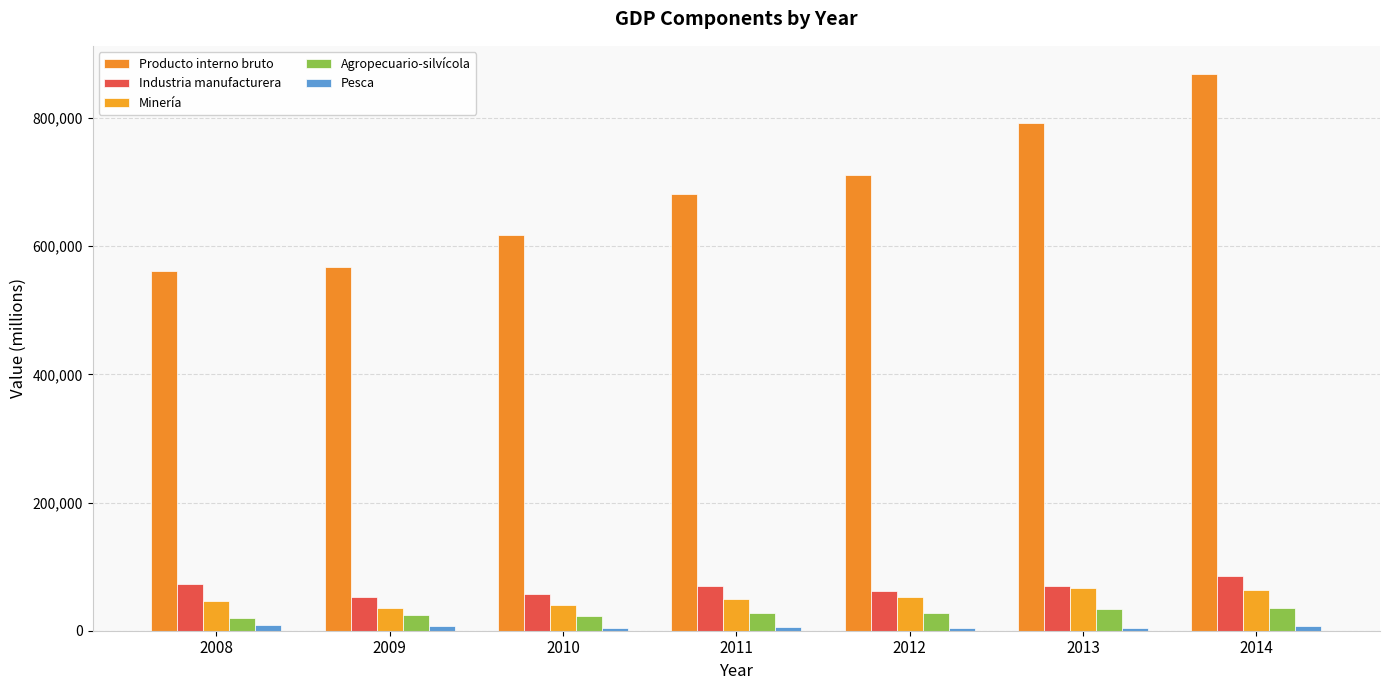

Reading left to right, list all the values displayed in this chart.

Producto interno bruto: 561886	568053	617461	681837	710765	791498	869116
Industria manufacturera: 72311	53171	57418	69177	62396	70016	84912
Minería: 47045	34929	40677	49903	52025	66591	63573
Agropecuario-silvícola: 20445	24703	22982	27370	27639	33822	35083
Pesca: 9018	6973	4006	5085	4269	3755	7894